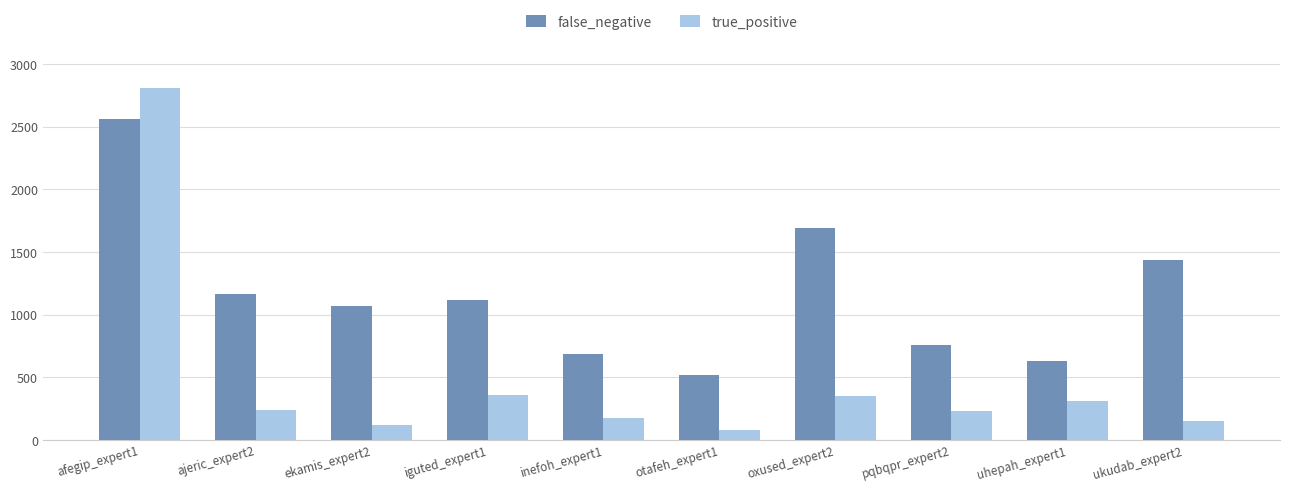

Does the chart contain stacked bars?

No